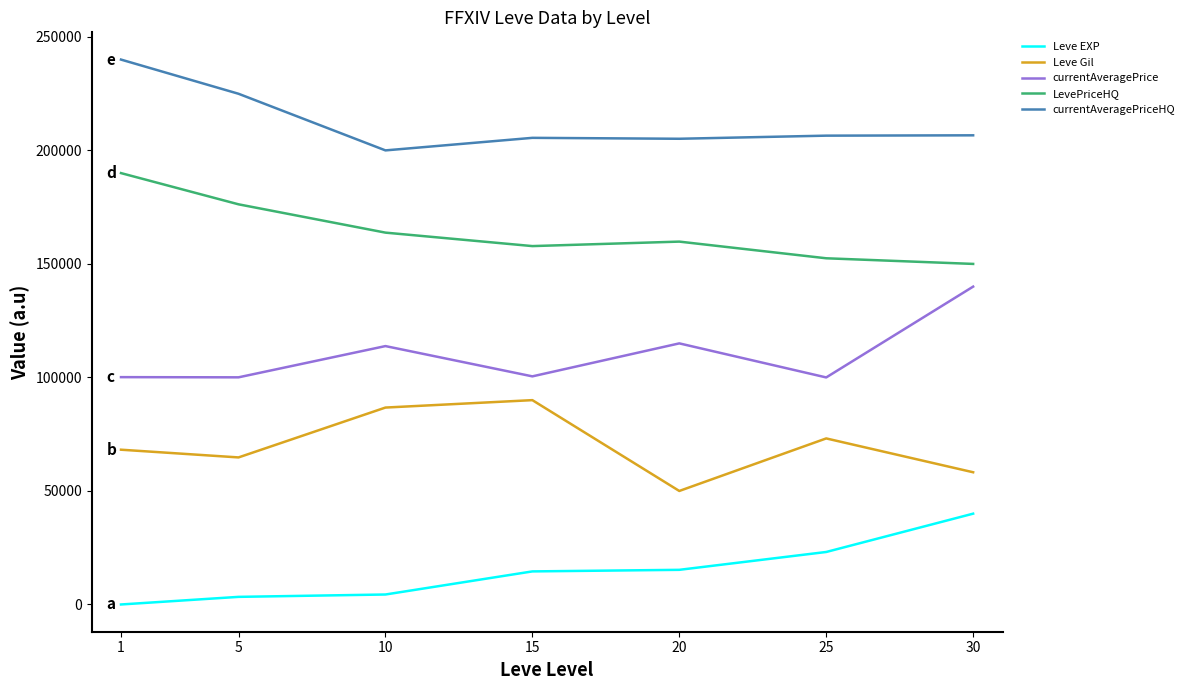

At which label does Leve EXP first exceed 14566?

15